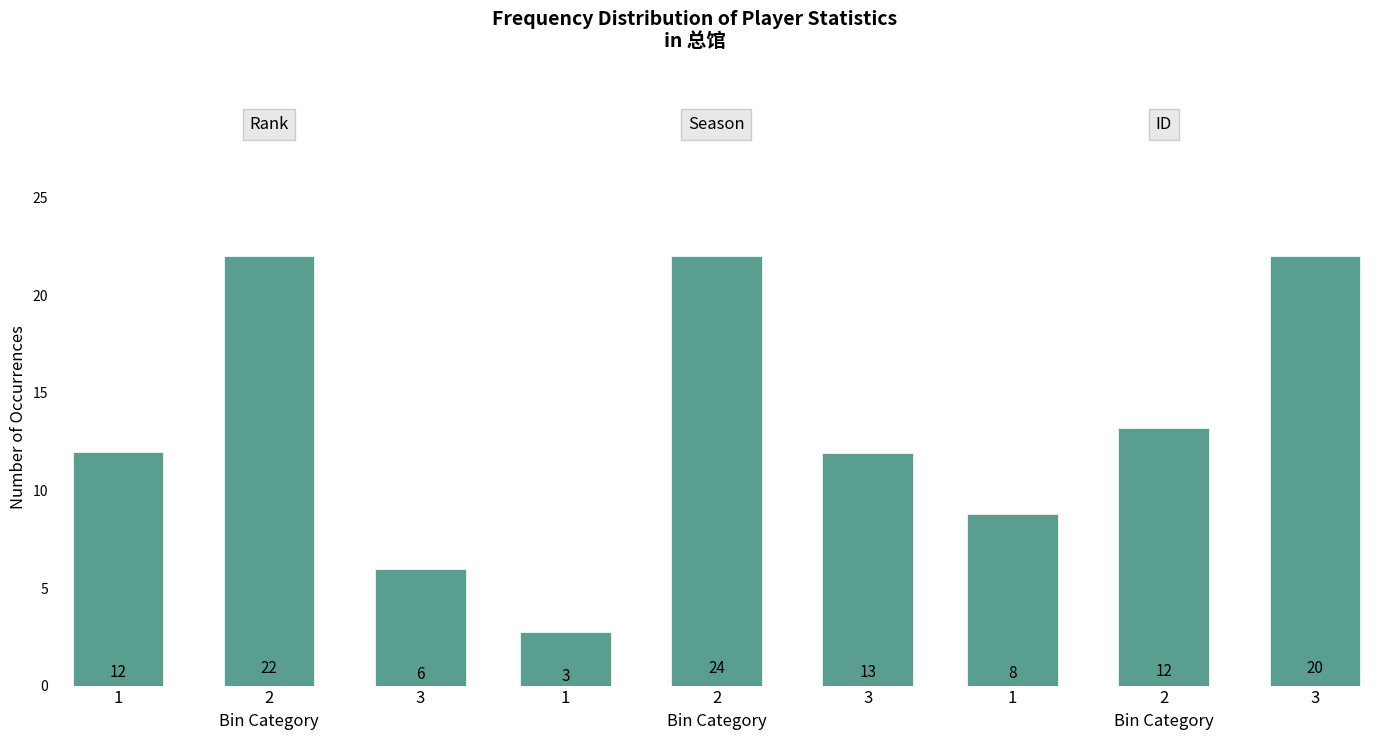

The Season series shows 5 at 1. True or false?

False